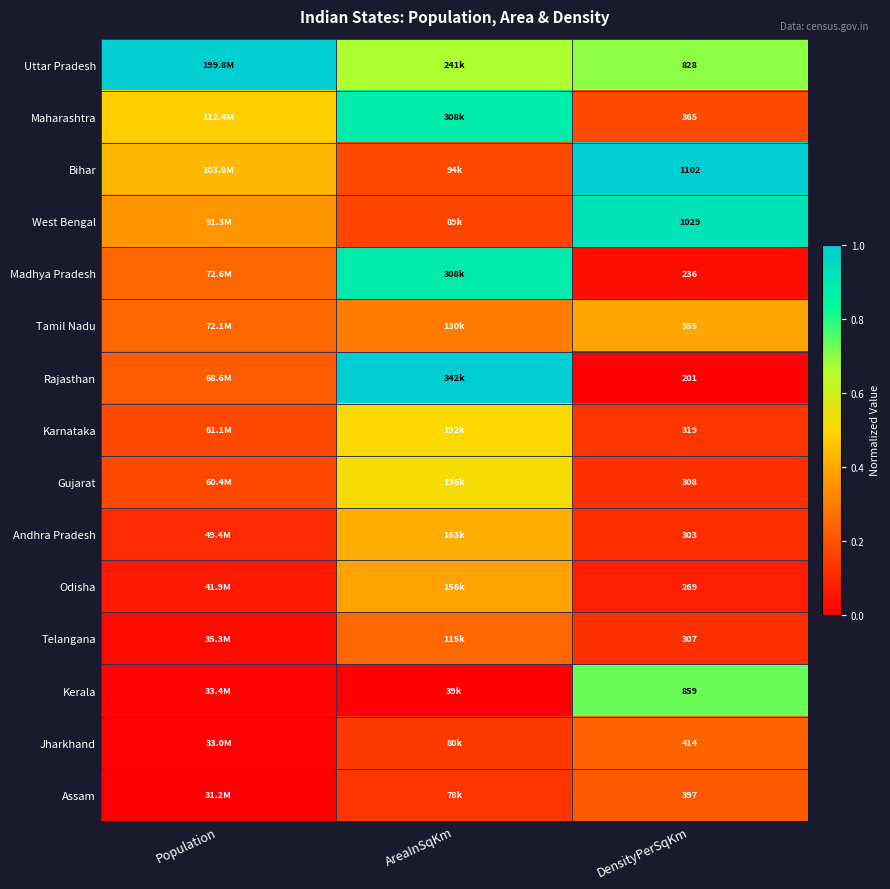

At which label does Madhya Pradesh reach its minimum?

DensityPerSqKm